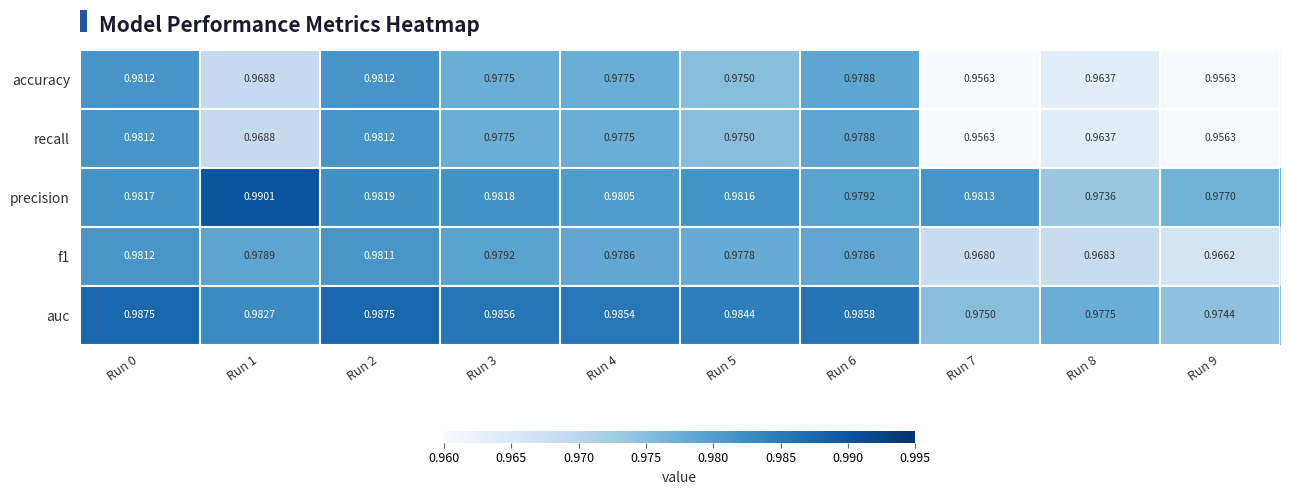

Is the value of accuracy at Run 2 greater than the value of auc at Run 2?

No